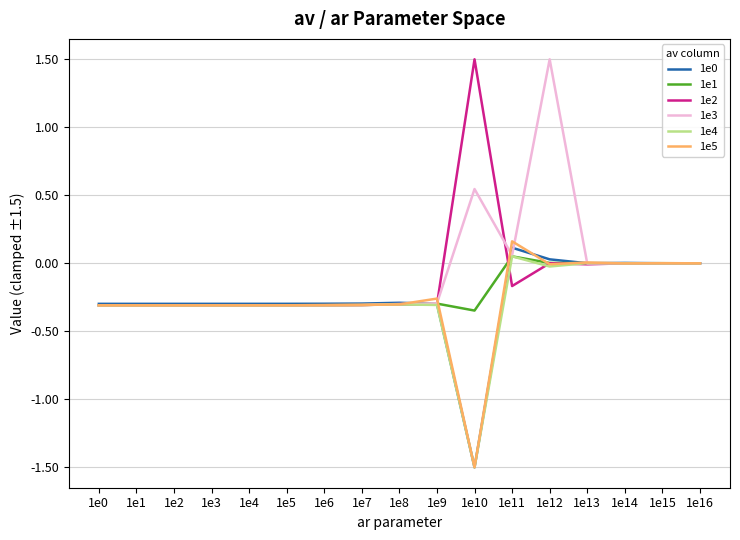

At which label does 1e0 reach its minimum?

1e10